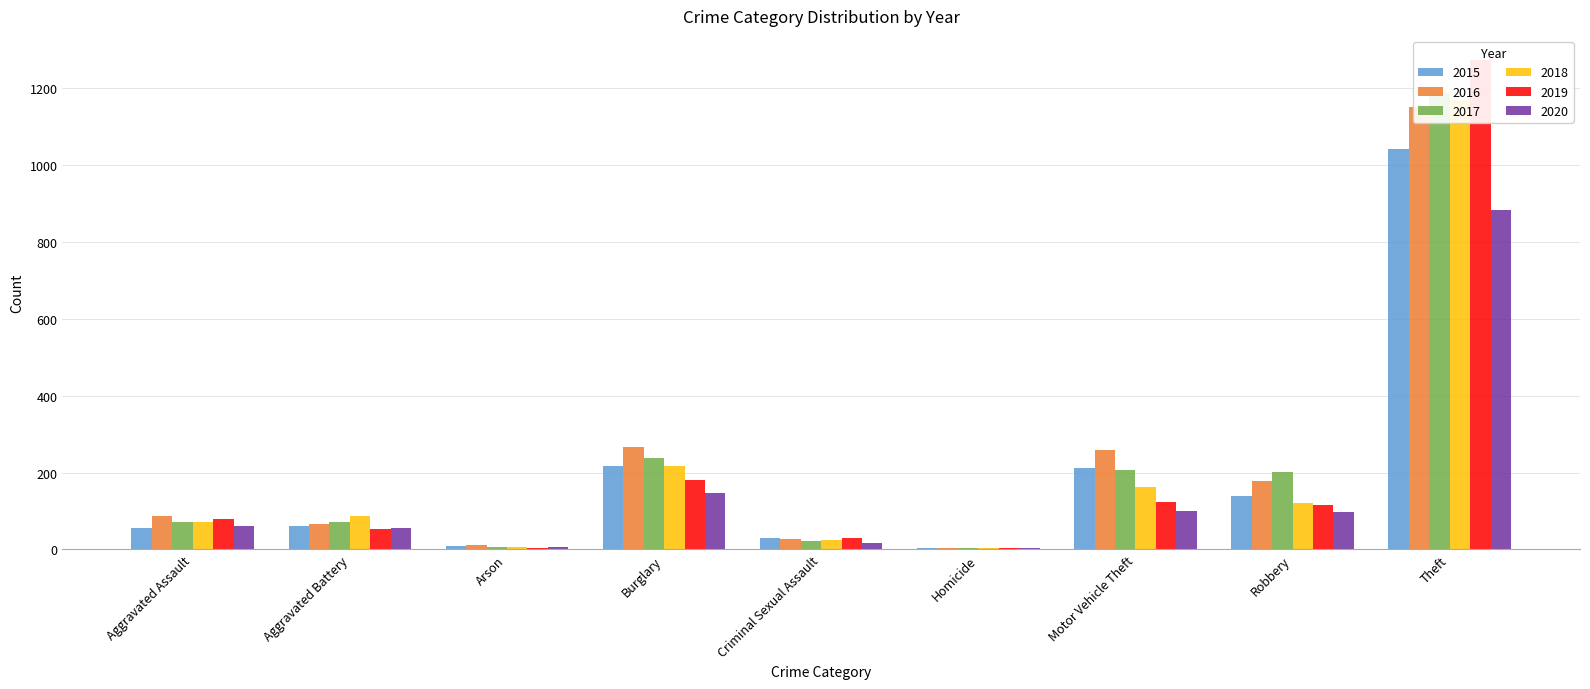

At which label is 2017 closest to 596?

Burglary